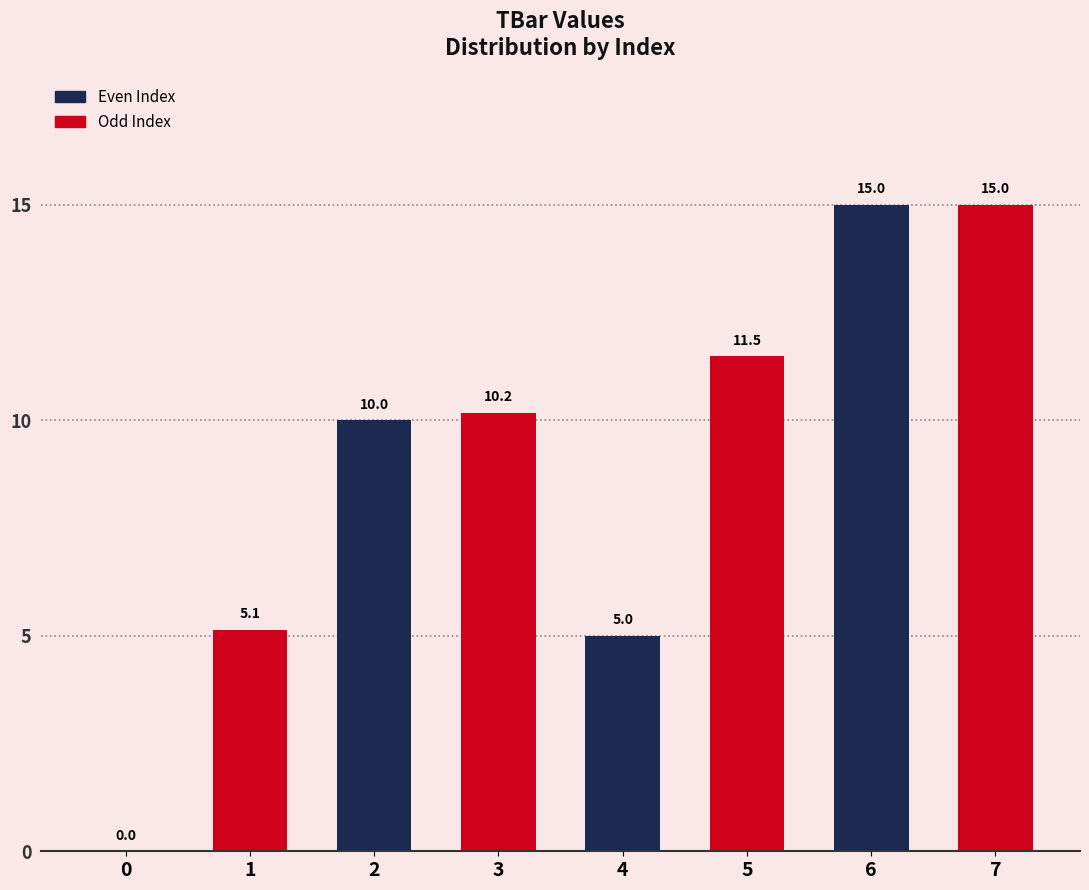

The value at 1 is 2.3. True or false?

False